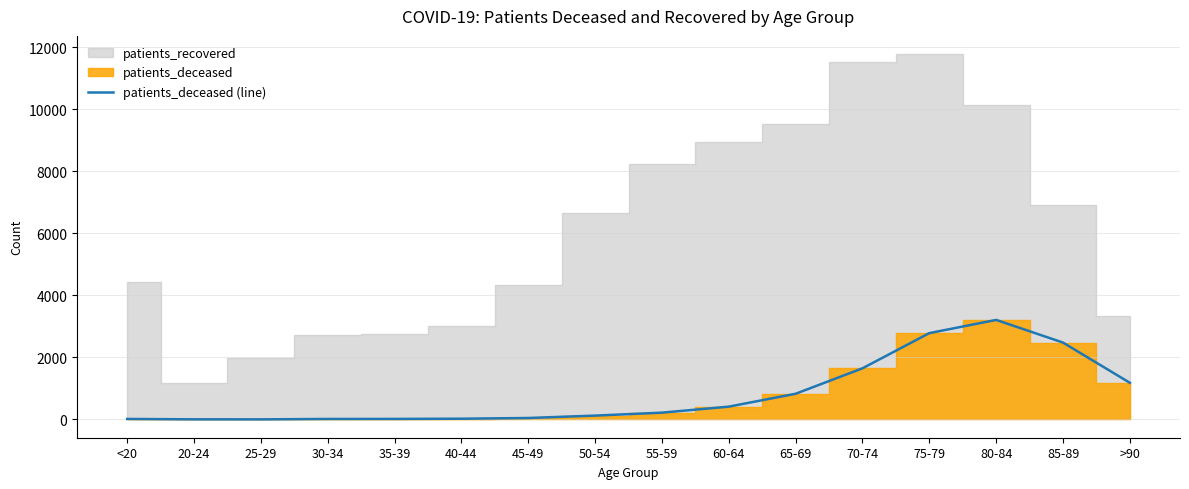

What position from the right is 50-54?

9